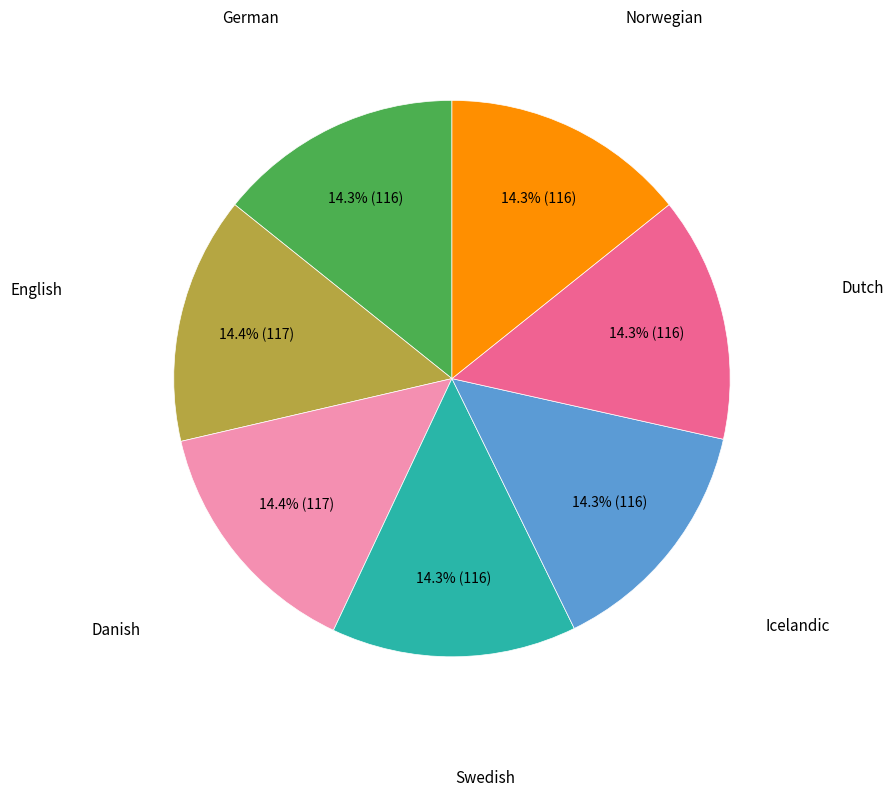

Is there a majority slice in this chart?

No